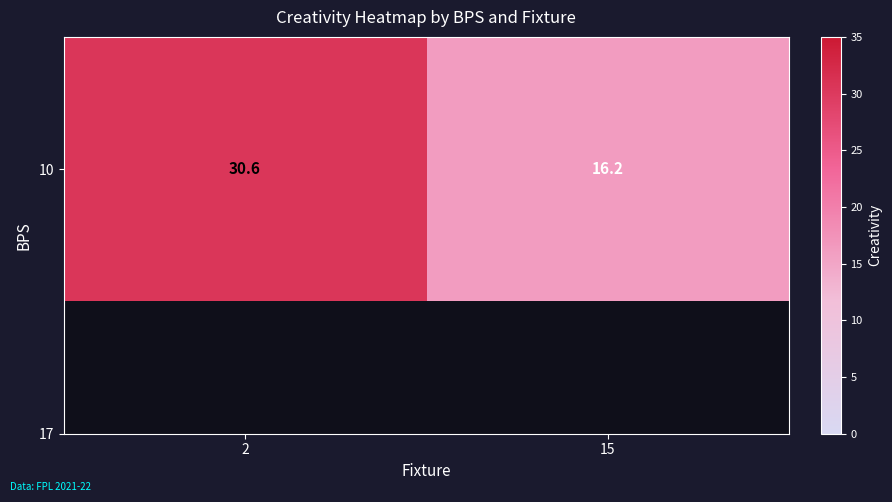

What is the maximum value shown in the chart?

30.6